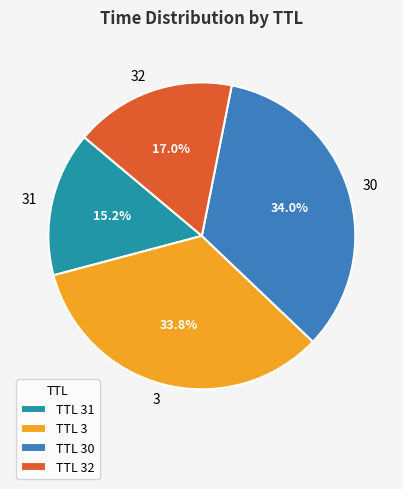

Which slice is the smallest?

31